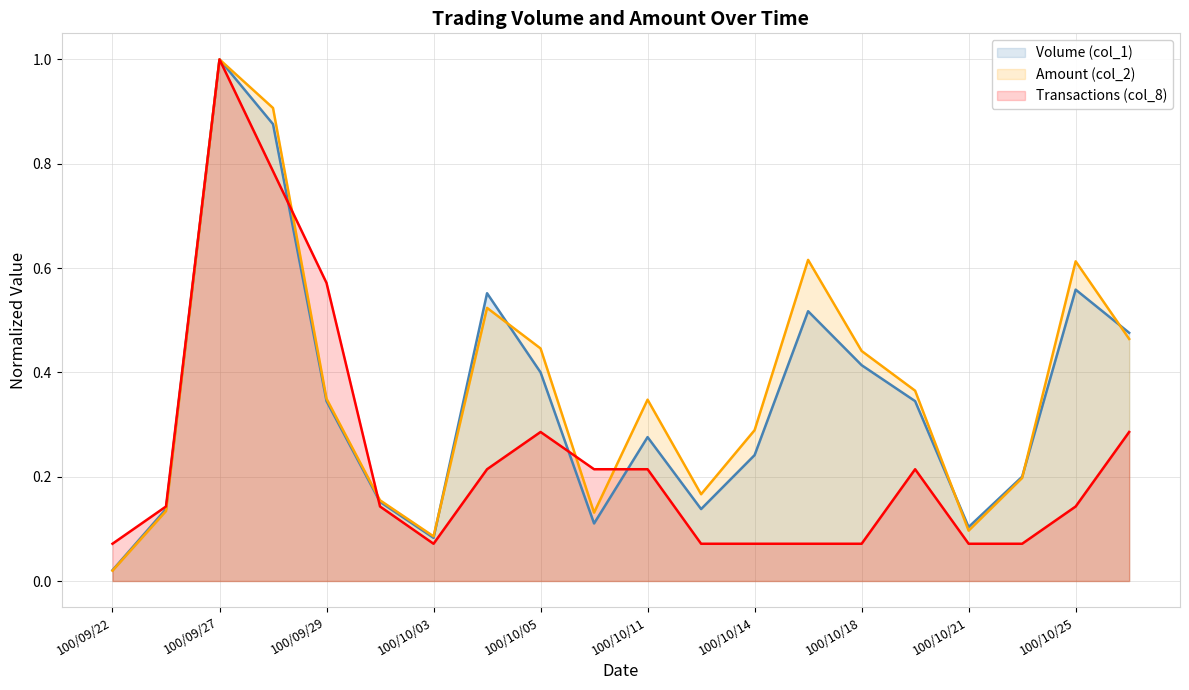

How many lines are shown in the chart?

3